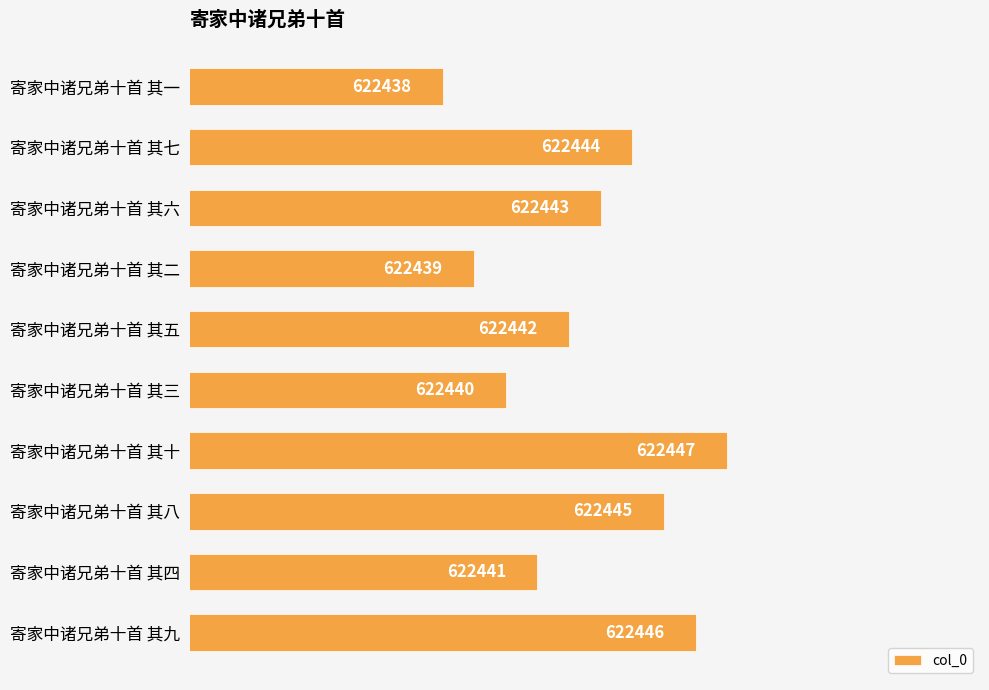

True or false: the data shows 907967 at 寄家中诸兄弟十首 其一.

False